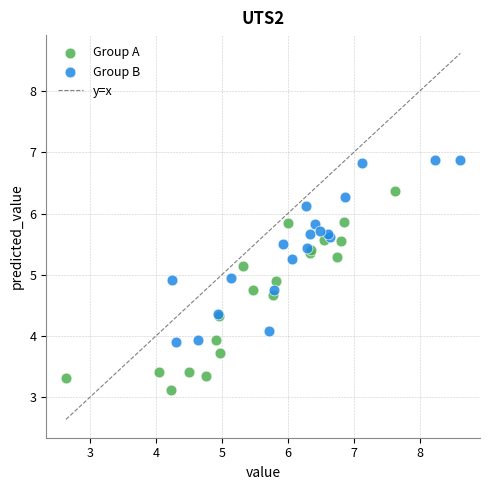

Which series reaches the maximum Y coordinate?

Group B